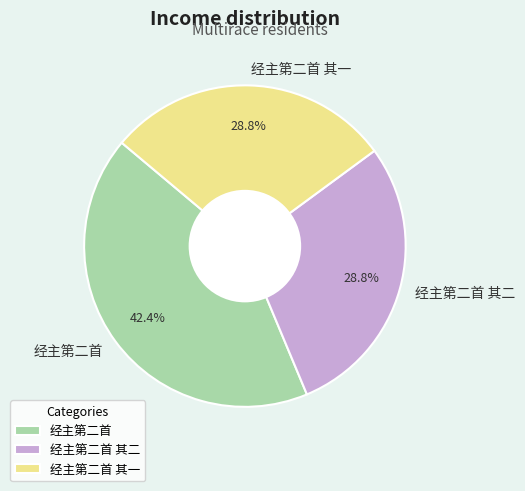

To the nearest percent, what is the difference between the 经主第二首 and 经主第二首 其二 slice percentages?

14%